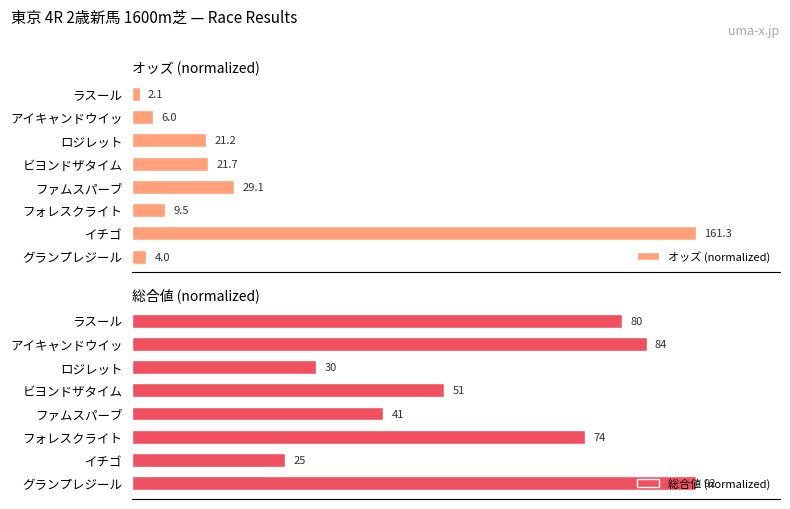

List the series in order of their overall mean, highest first.

総合値 (normalized), オッズ (normalized)